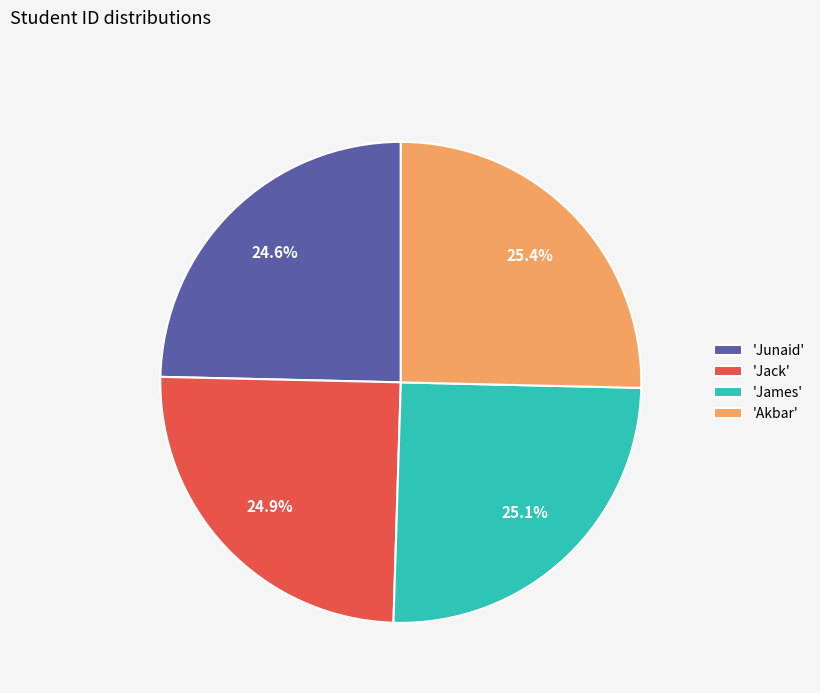

What is the ratio of the value at 'Junaid' to the value at 'Akbar'?

1.0